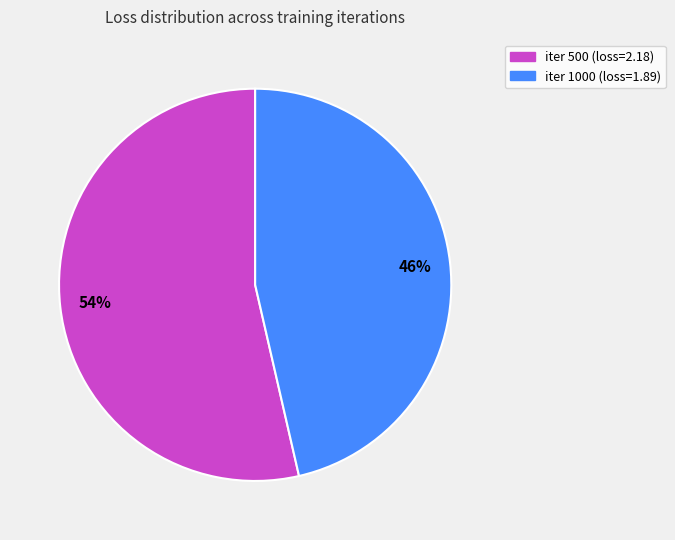

Is there a majority slice in this chart?

Yes